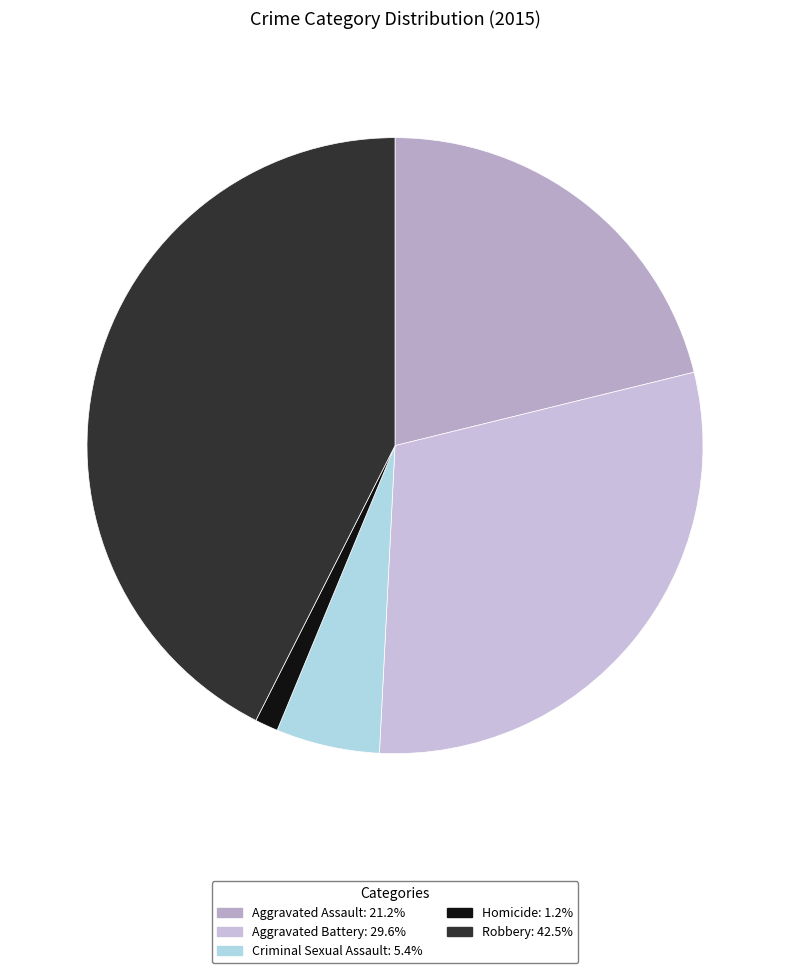

How many segments does this pie chart have?

5